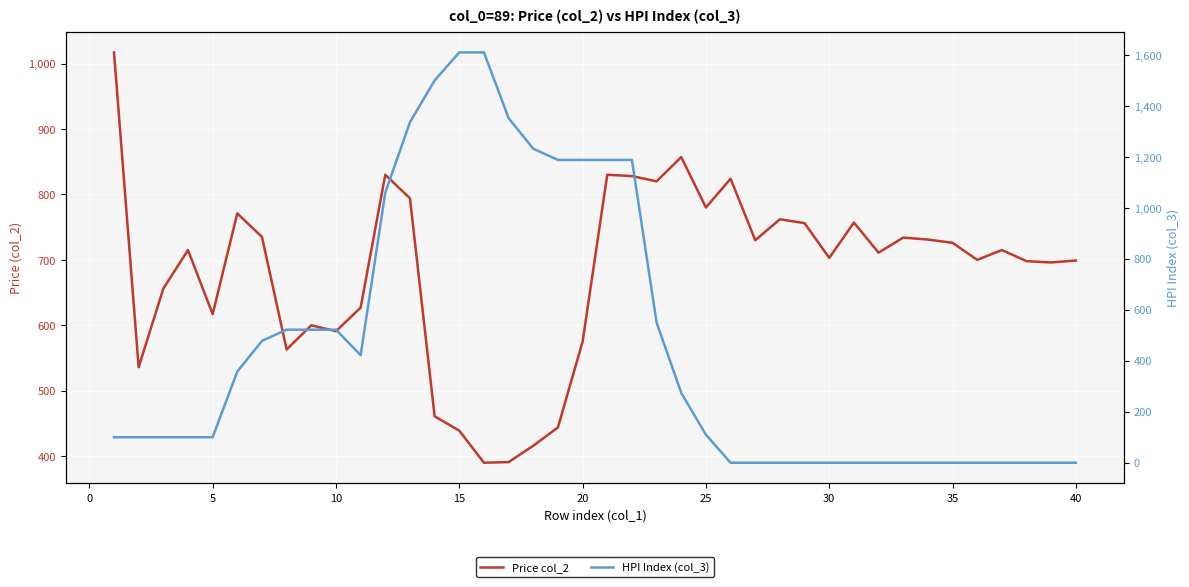

Rank the series at 10 from highest to lowest value.

Price col_2, HPI Index (col_3)